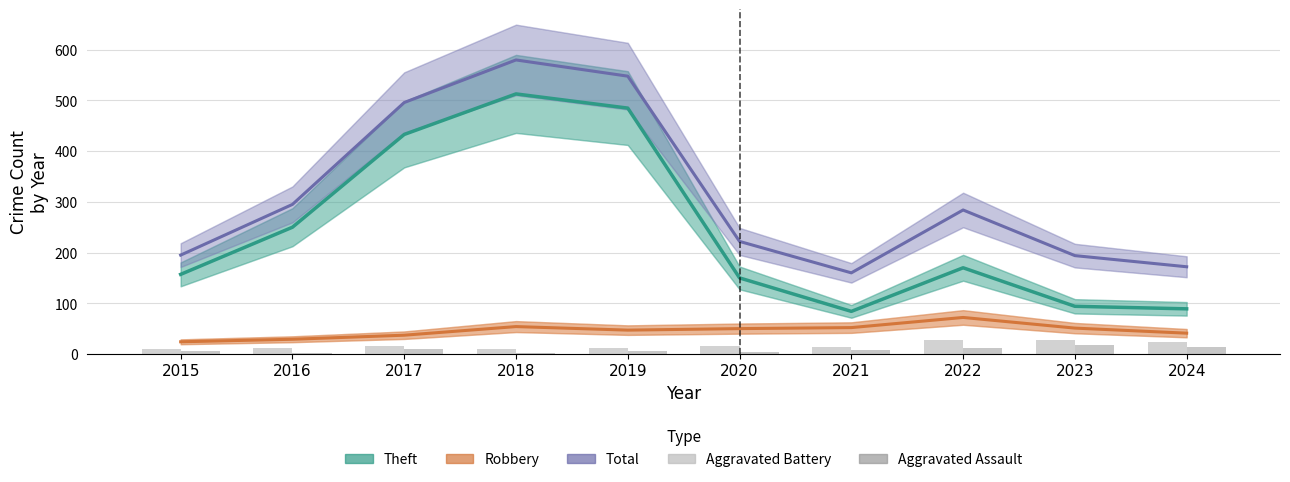

At which category does the chart reach its minimum across all series?

2016